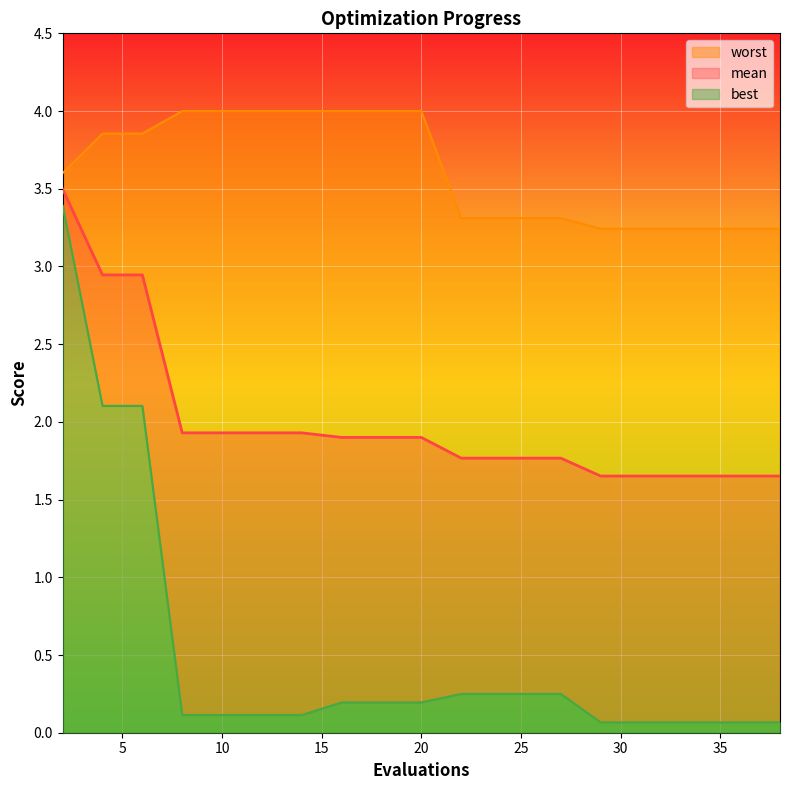

Rank the series by their average value, from highest to lowest.

worst, mean, best